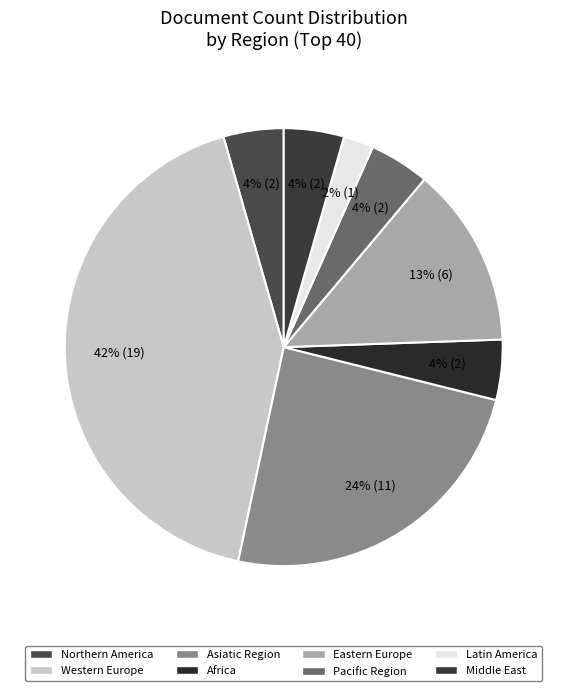

Combined, what portion of the pie is Latin America and Middle East?

6.7%